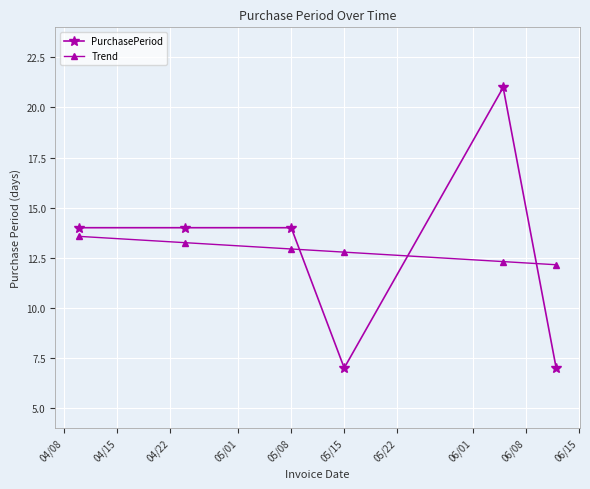

What is the greatest value displayed?

21.0